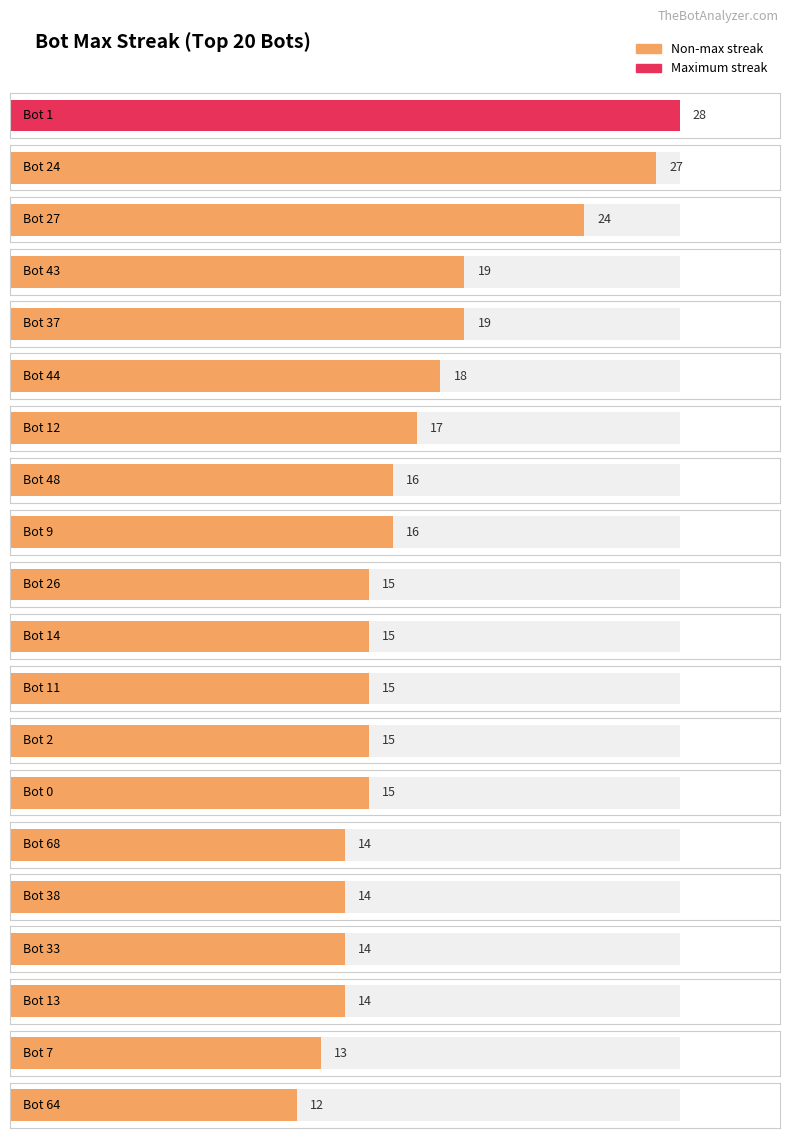

How many data points are less than 15?

6